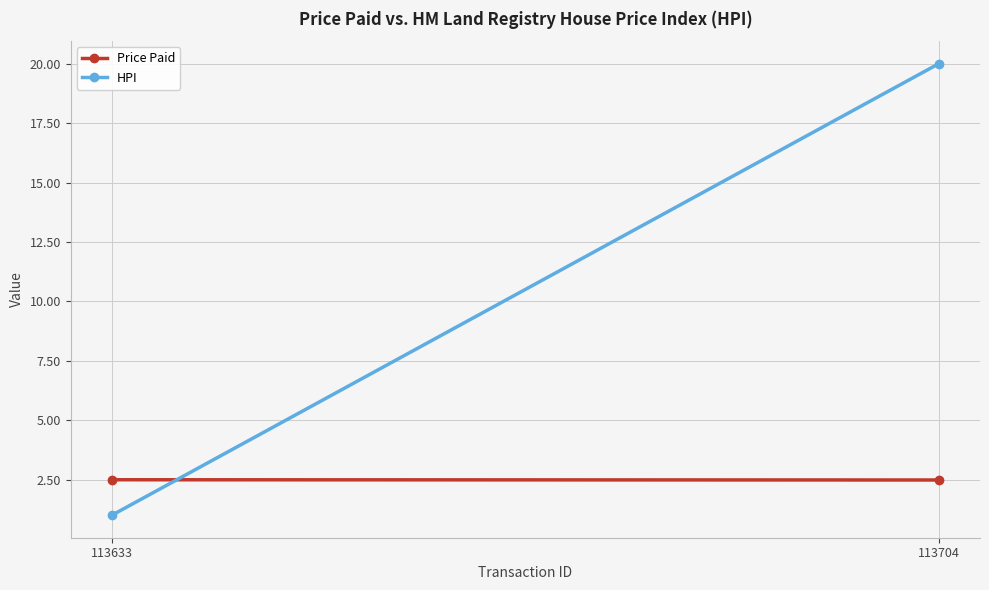

What is the sum of all HPI values?

21.0